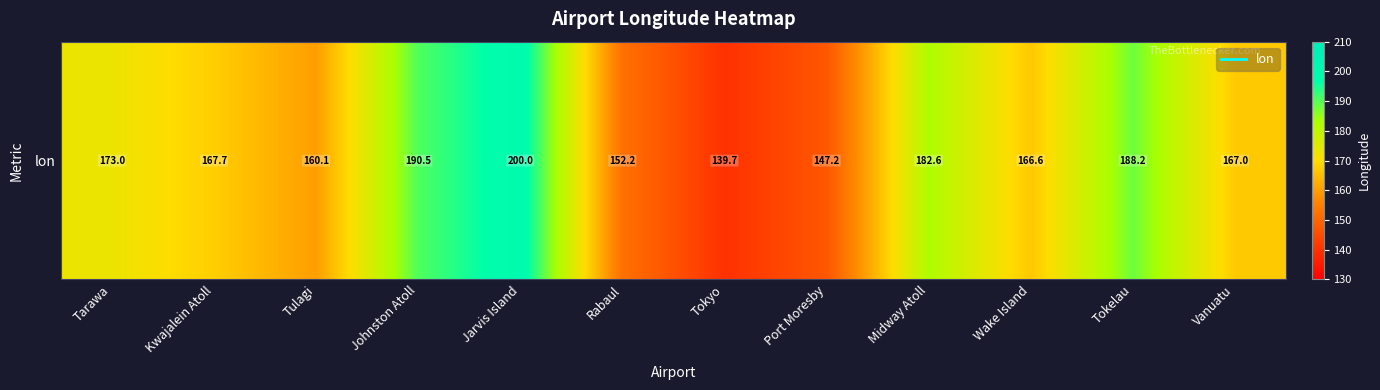

The chart shows a value of 76.8 at Rabaul. True or false?

False